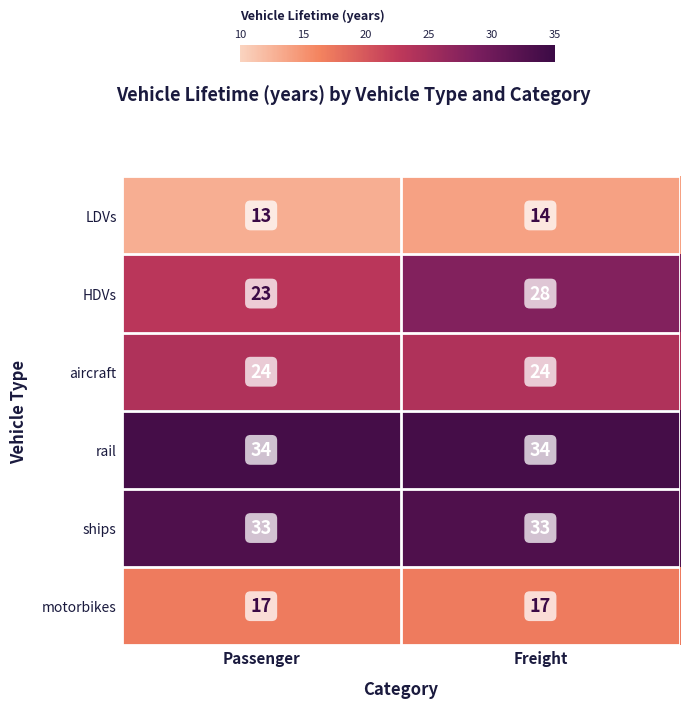

At which category is the sum across all series the highest?

Freight